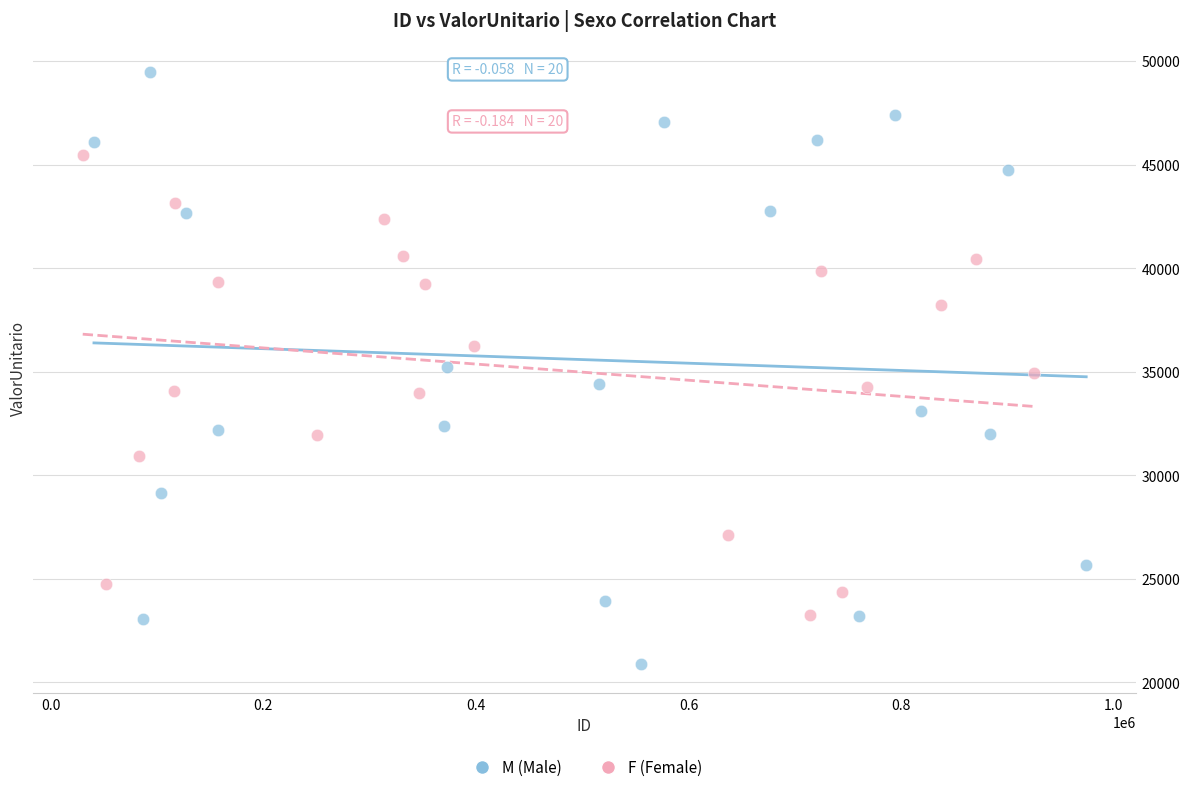

Which series contains the highest Y value?

M (Male)